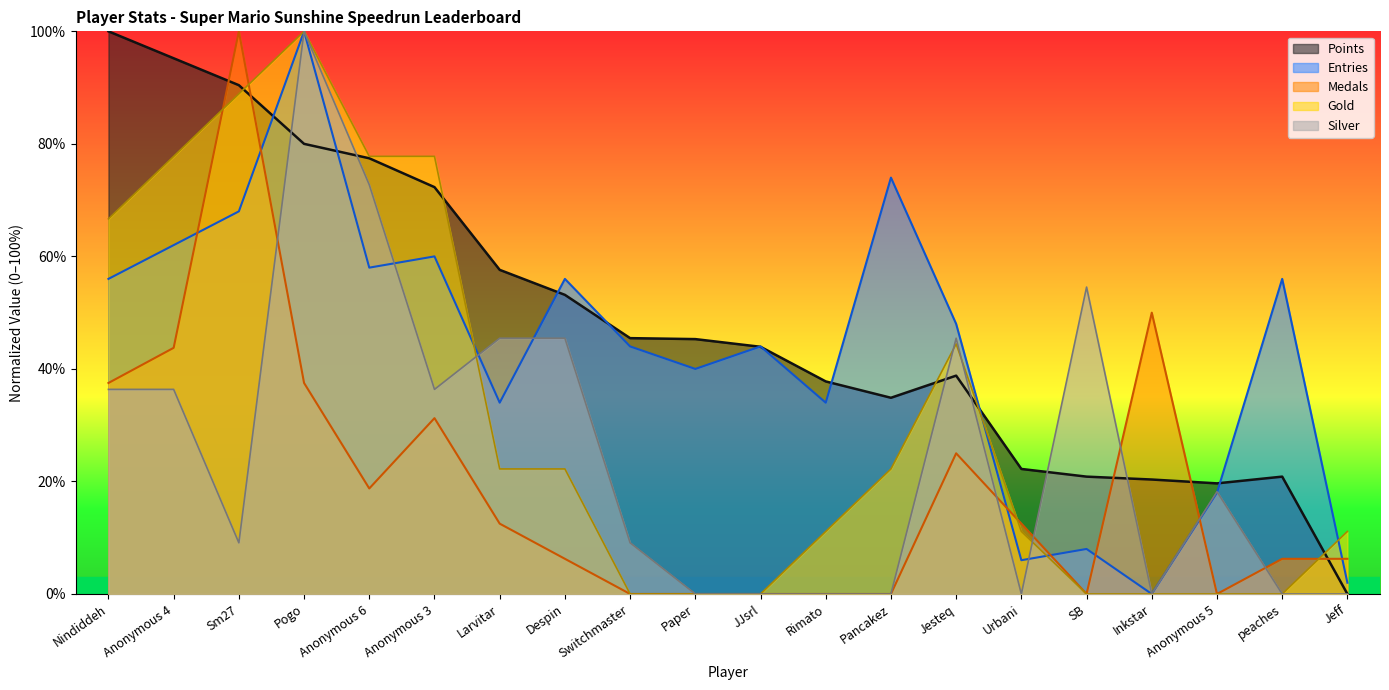

Is it true that Points equals 67.6 at Paper?

False